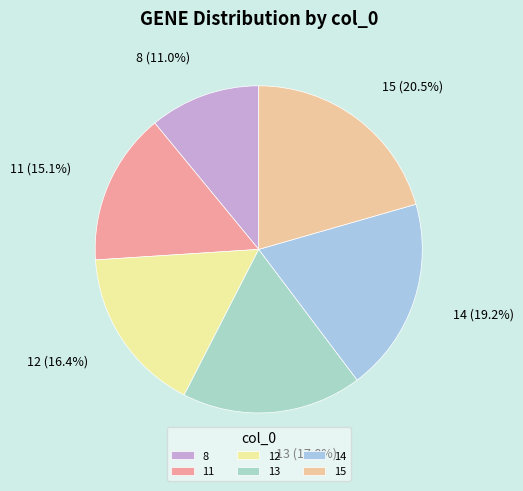

What is the ratio of the value at 15 to the value at 14?

1.1